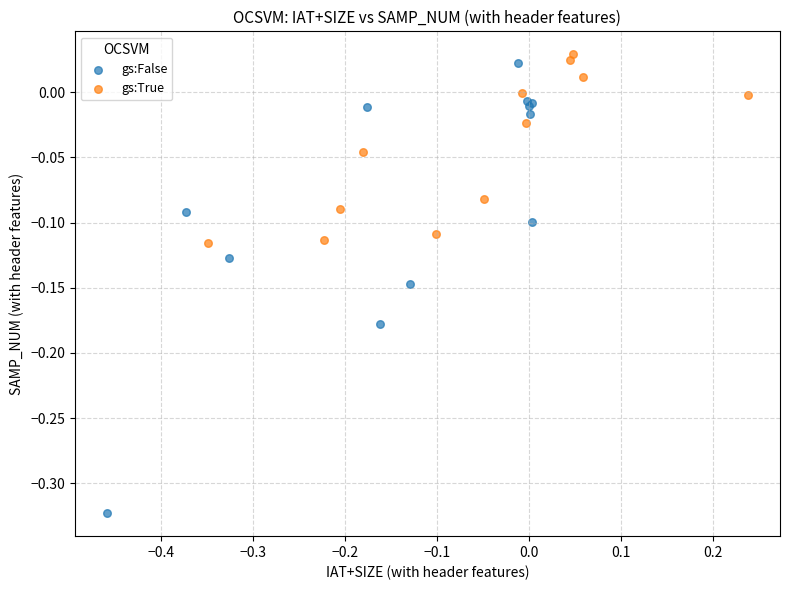

Which series has the widest spread of Y values?

gs:False